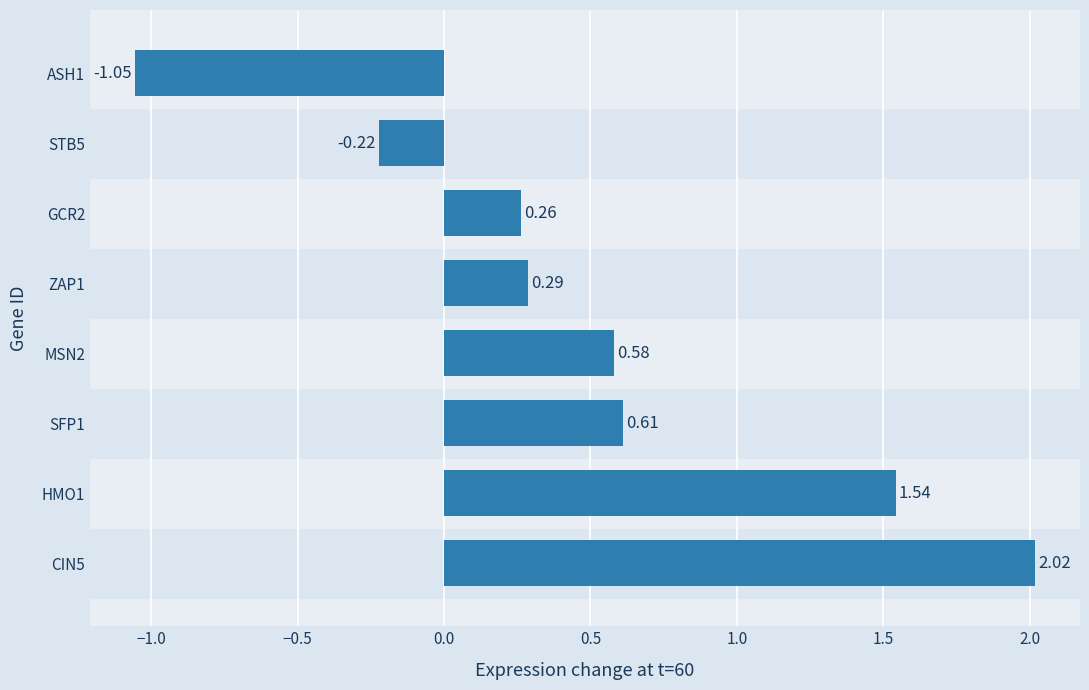

What is the difference between the second highest and minimum values?

2.6